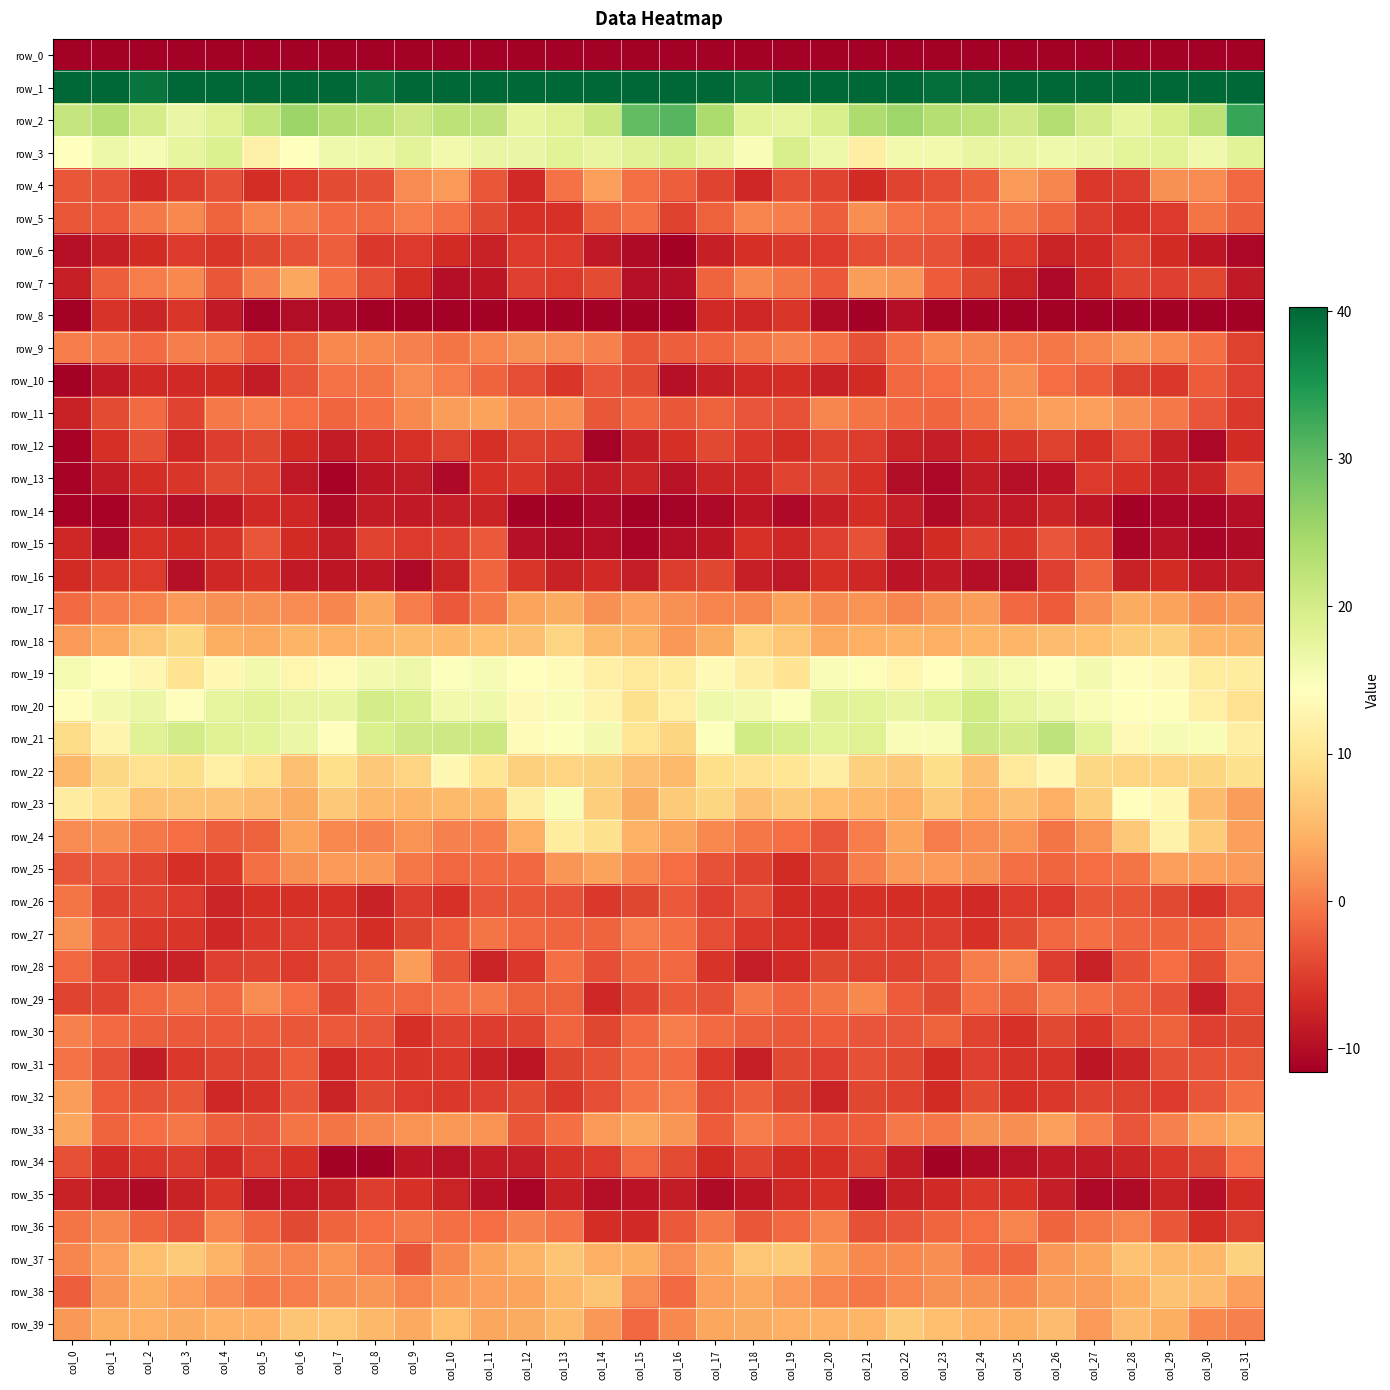

List the labels in order of row_33 value, smallest first.

col_28, col_5, col_12, col_20, col_21, col_17, col_4, col_1, col_19, col_2, col_13, col_6, col_7, col_23, col_3, col_22, col_27, col_18, col_29, col_8, col_25, col_24, col_9, col_11, col_16, col_10, col_14, col_26, col_30, col_0, col_15, col_31